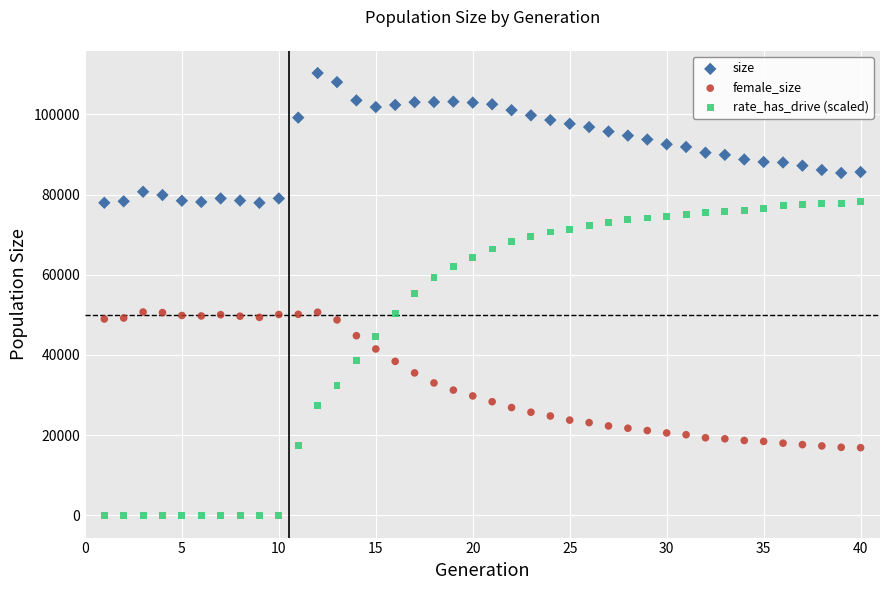

Across all data points, what is the range of Y values (max minus min)?

110282.0